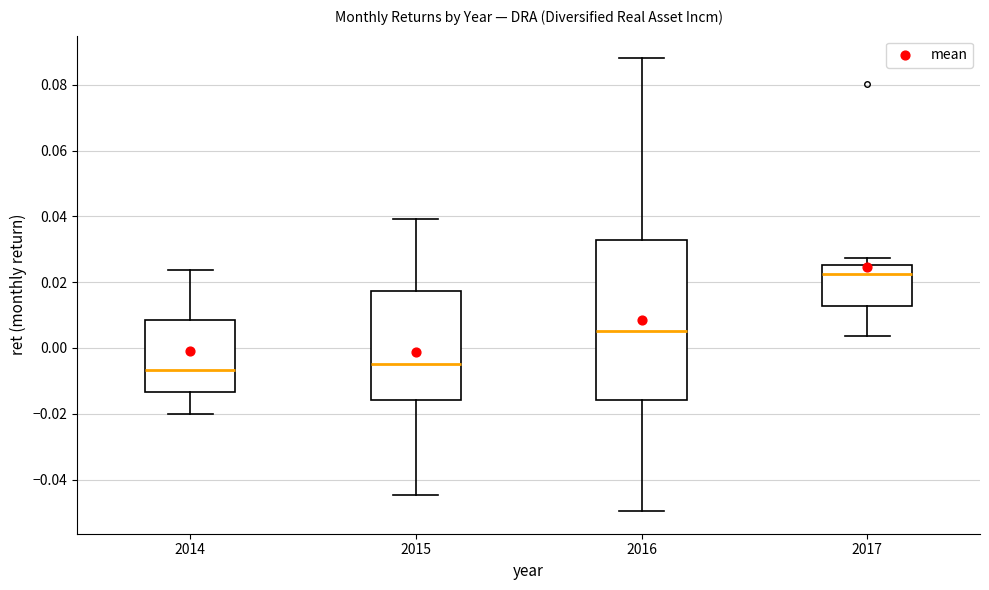

Comparing the boxes themselves (not the whiskers), which one is the tallest?

2016